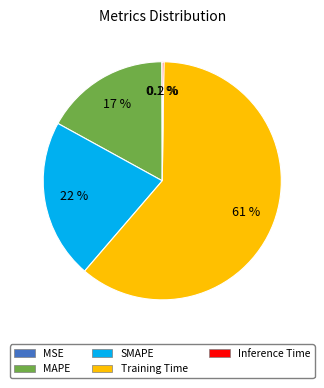

Which category accounts for the majority?

Training Time